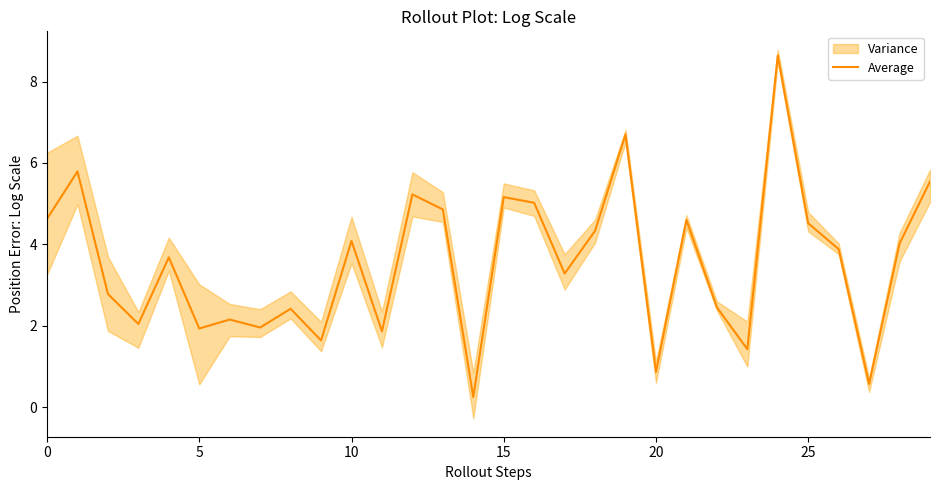

What is the label of the 18th point from the left?

17